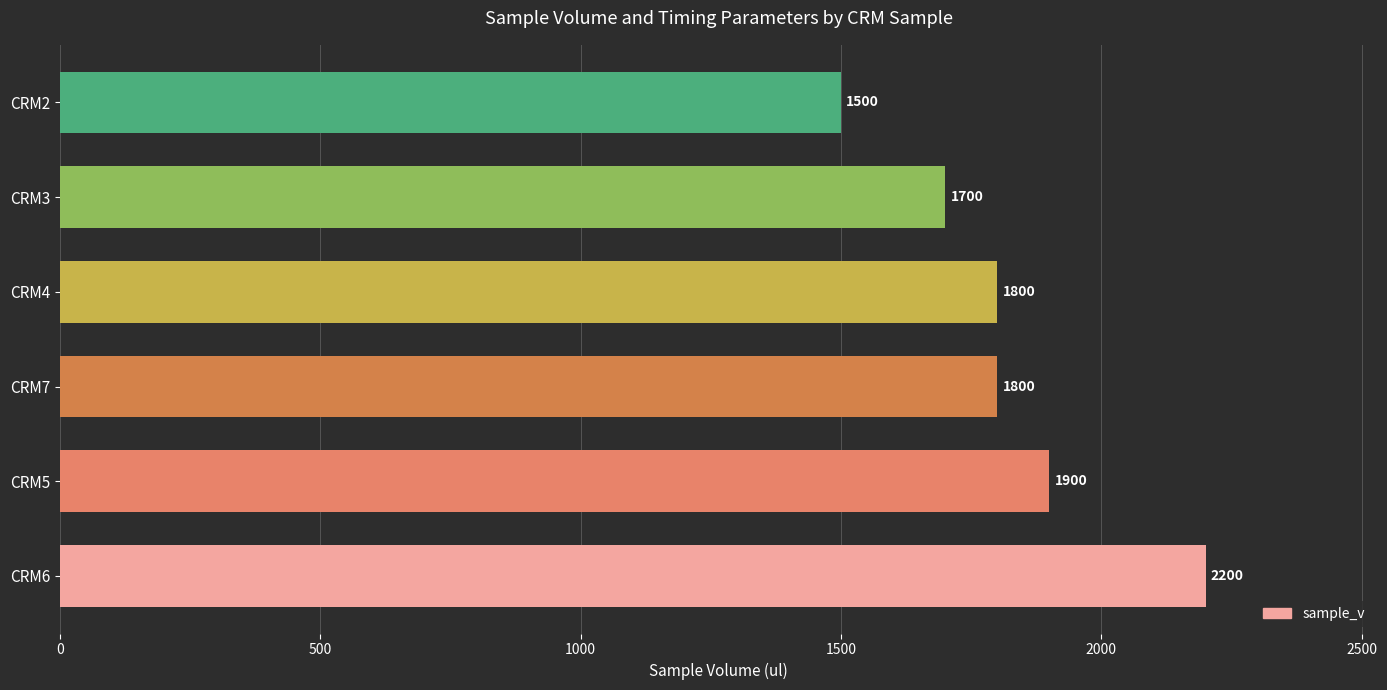

What is the smallest value displayed?

1500